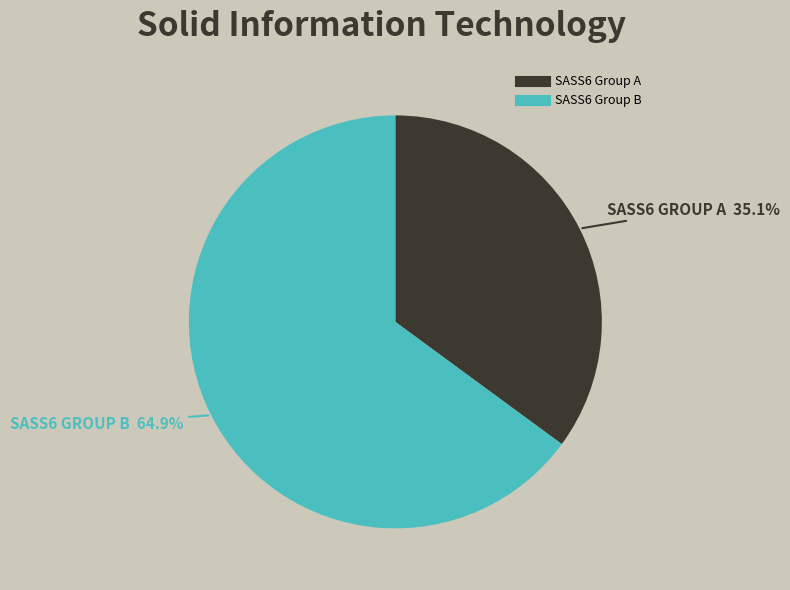

Is there a majority slice in this chart?

Yes